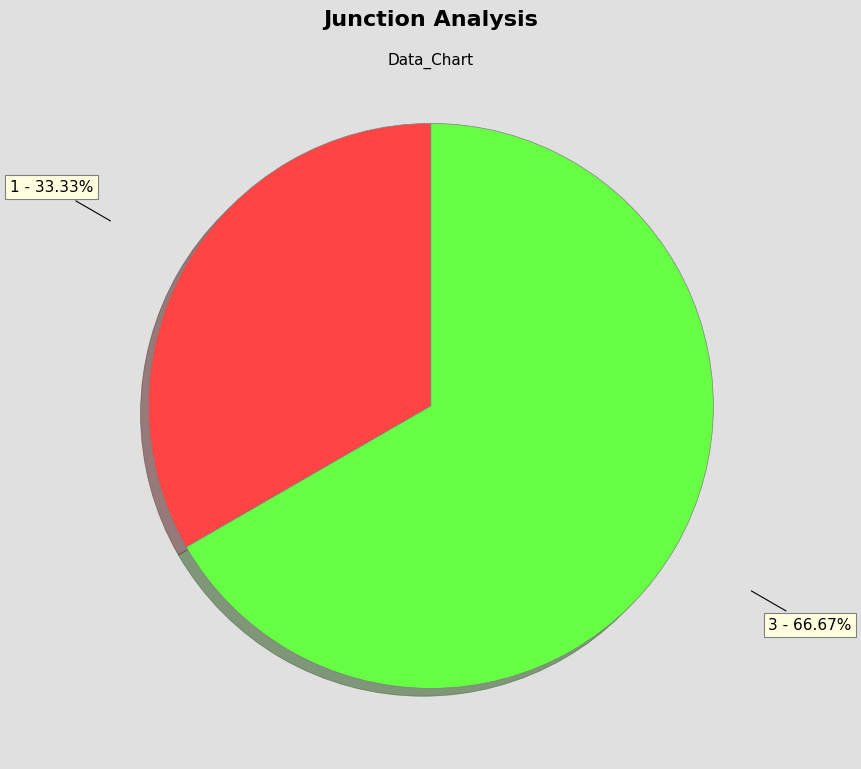

Does 1 account for over 50% of the chart?

No